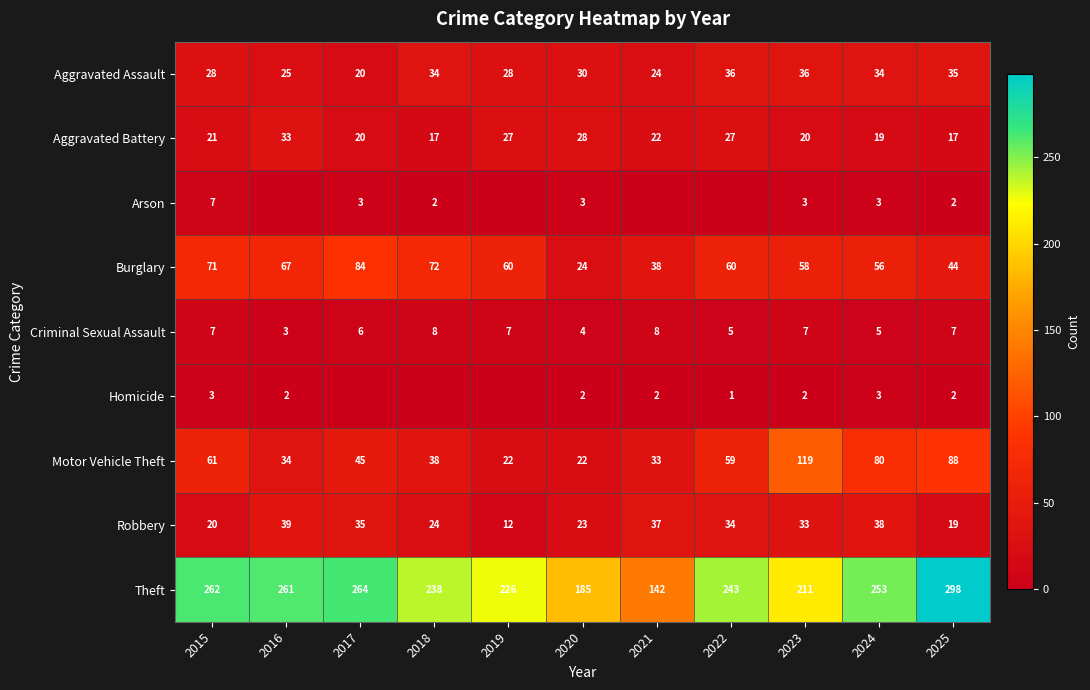

At which label does Burglary reach its peak?

2017